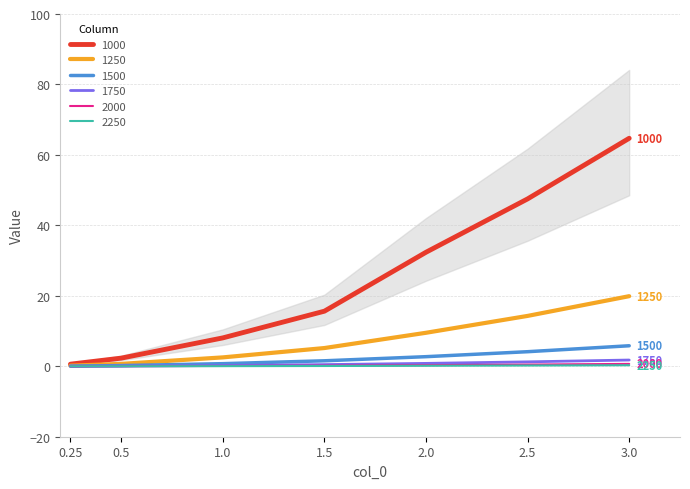

Reading right to left, transcribe all the data shown in this chart.

1000: 64.7	47.5	32.4	15.6	8.1	2.3	0.6
1250: 19.9	14.3	9.5	5.2	2.5	0.7	0.2
1500: 5.8	4.1	2.7	1.6	0.7	0.2	0.0
1750: 1.8	1.3	0.8	0.5	0.2	0.1	0.0
2000: 0.7	0.5	0.3	0.2	0.1	0.0	0.0
2250: 0.3	0.2	0.1	0.1	0.0	0.0	0.0